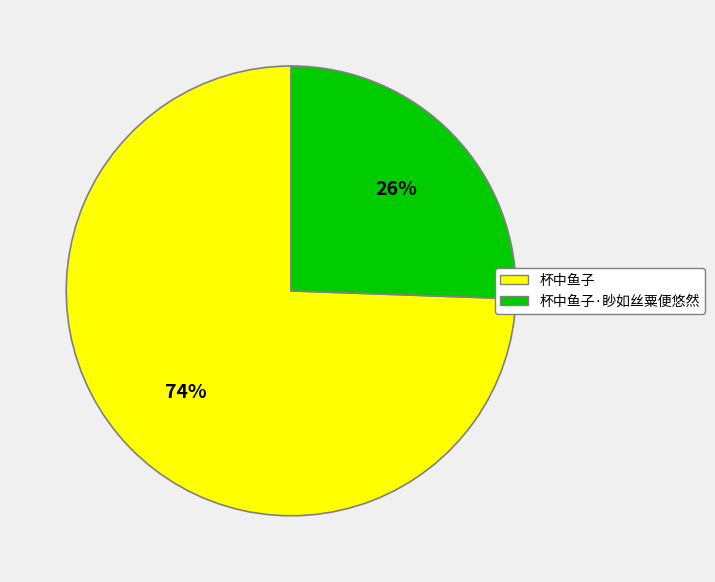

Does any single category account for the majority?

Yes